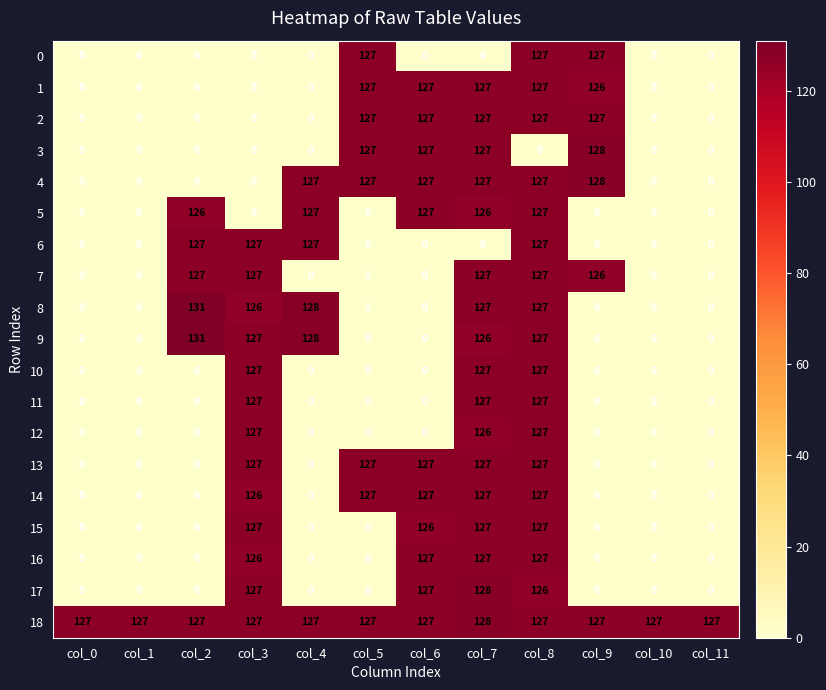

What is the sum of the 15 values at col_6 and col_7?

253